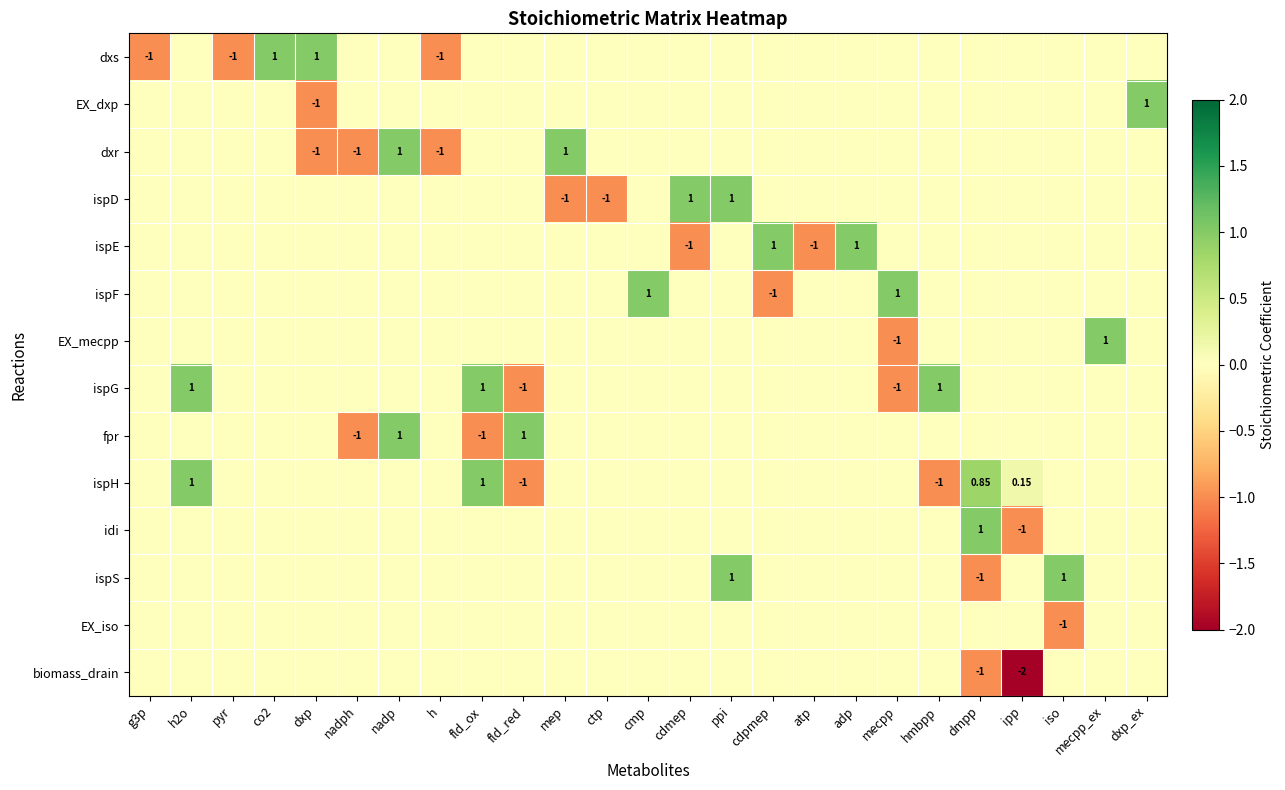

Rank the categories by dxs value from highest to lowest.

co2, dxp, h2o, nadph, nadp, fld_ox, fld_red, mep, ctp, cmp, cdmep, ppi, cdpmep, atp, adp, mecpp, hmbpp, dmpp, ipp, iso, mecpp_ex, dxp_ex, g3p, pyr, h